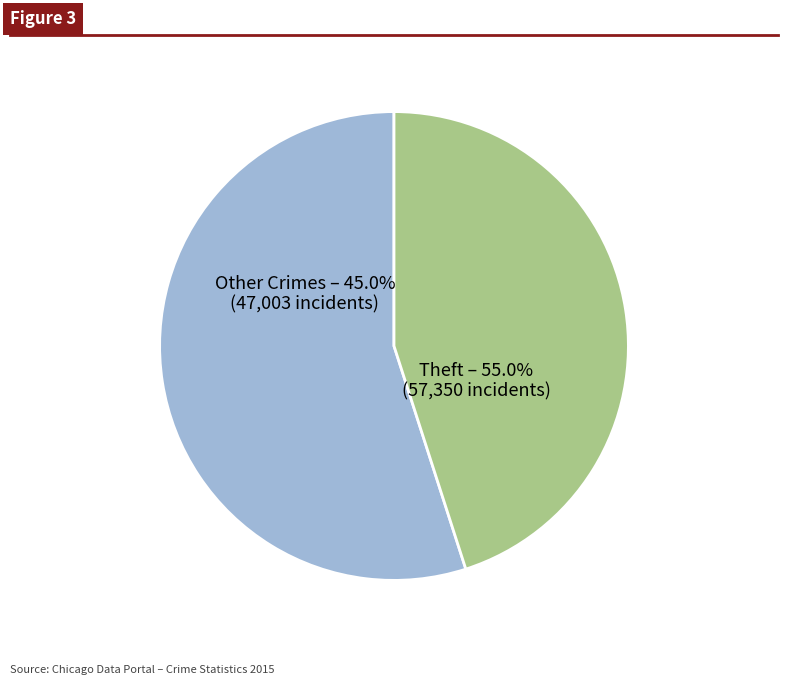

To the nearest percent, what portion does Theft represent?

55%